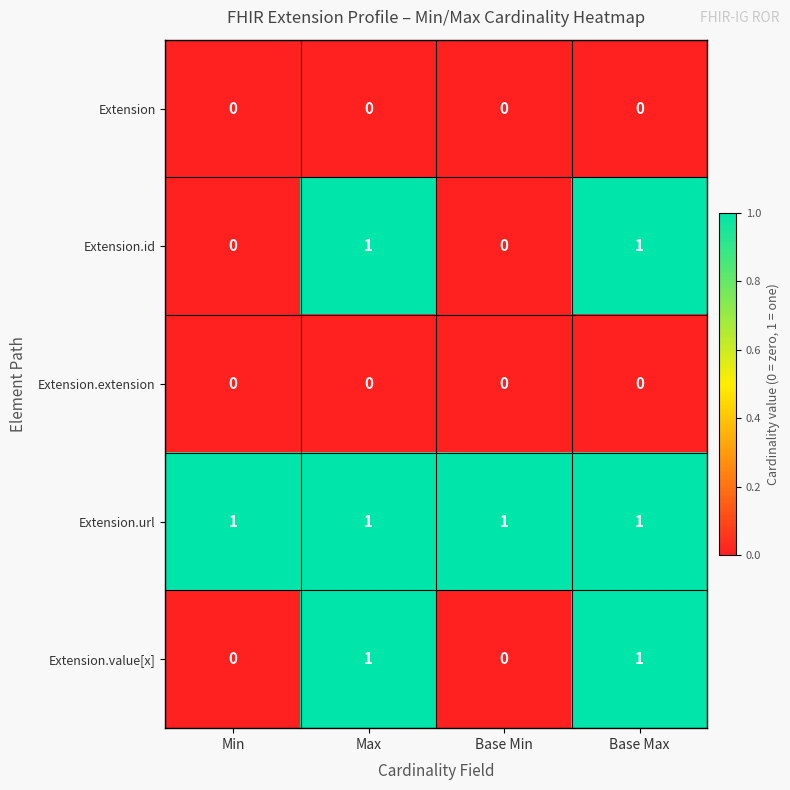

At how many categories does at least one series exceed 0?

4